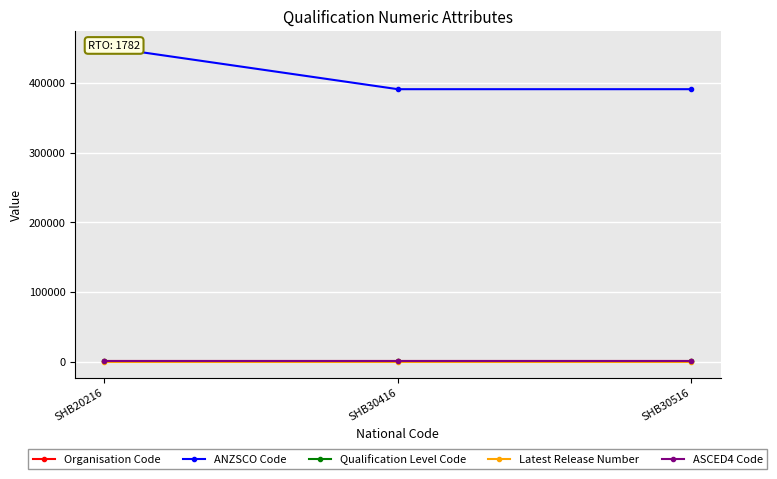

Which series has the widest spread of values?

ANZSCO Code